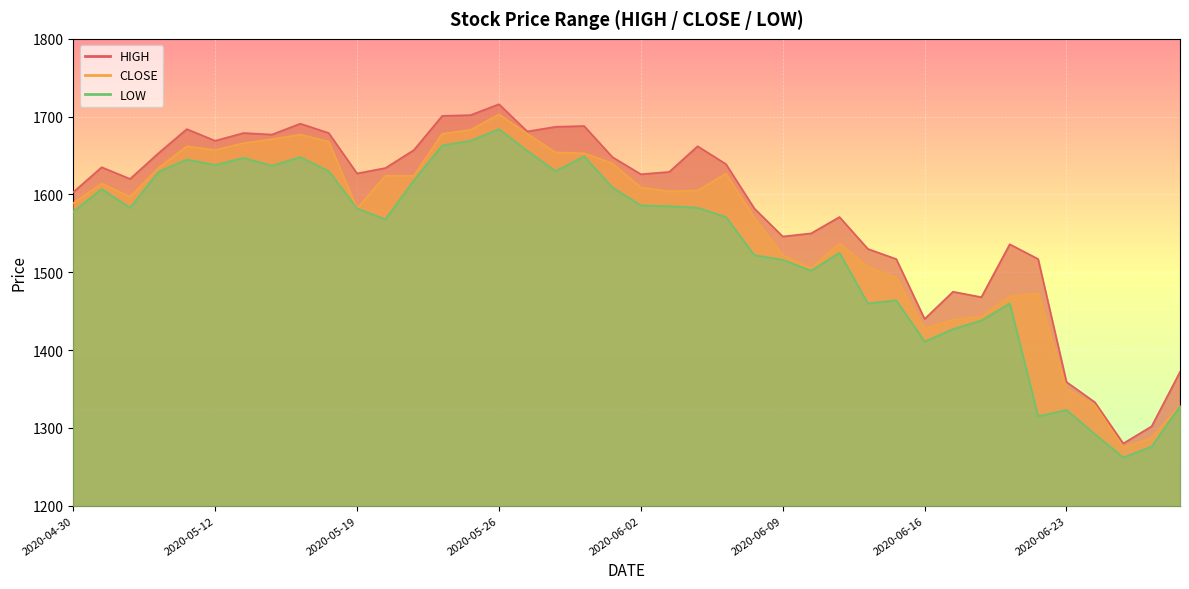

What is the minimum value for LOW?

1262